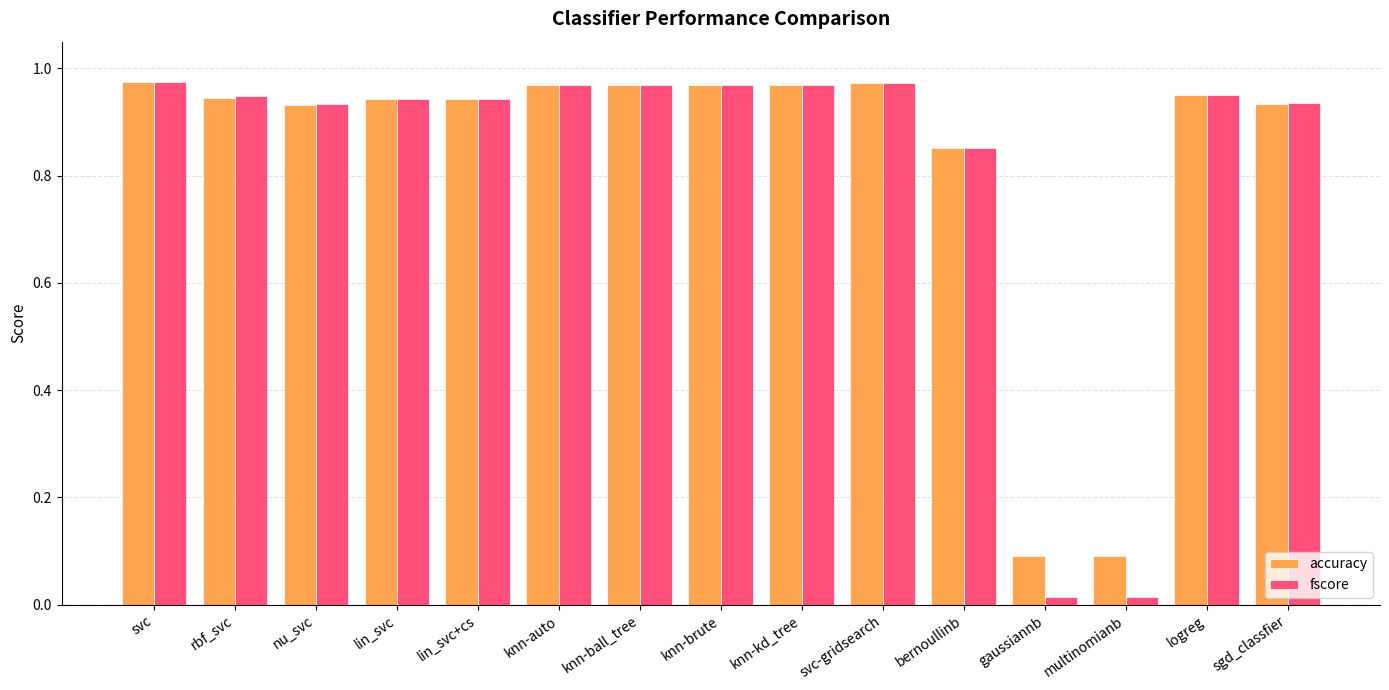

What is the sum of the accuracy values at knn-ball_tree and knn-kd_tree?

1.9